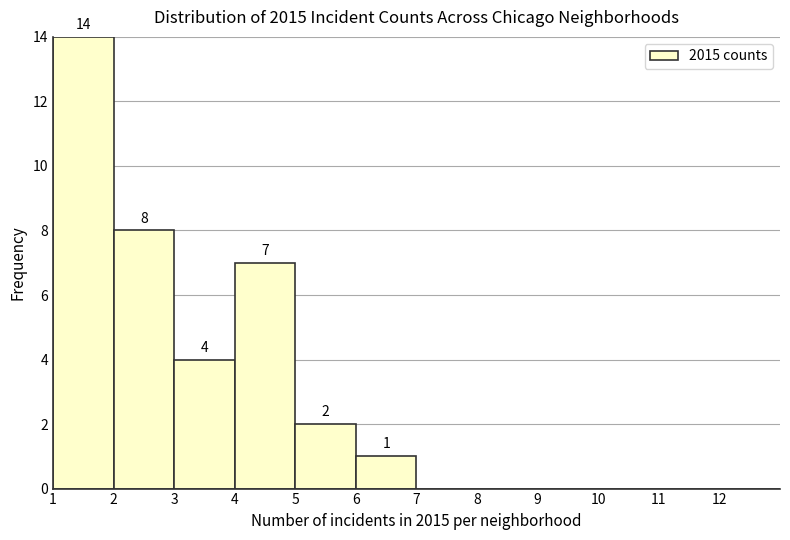

Which range on the x-axis has the tallest bar?

1 to 2